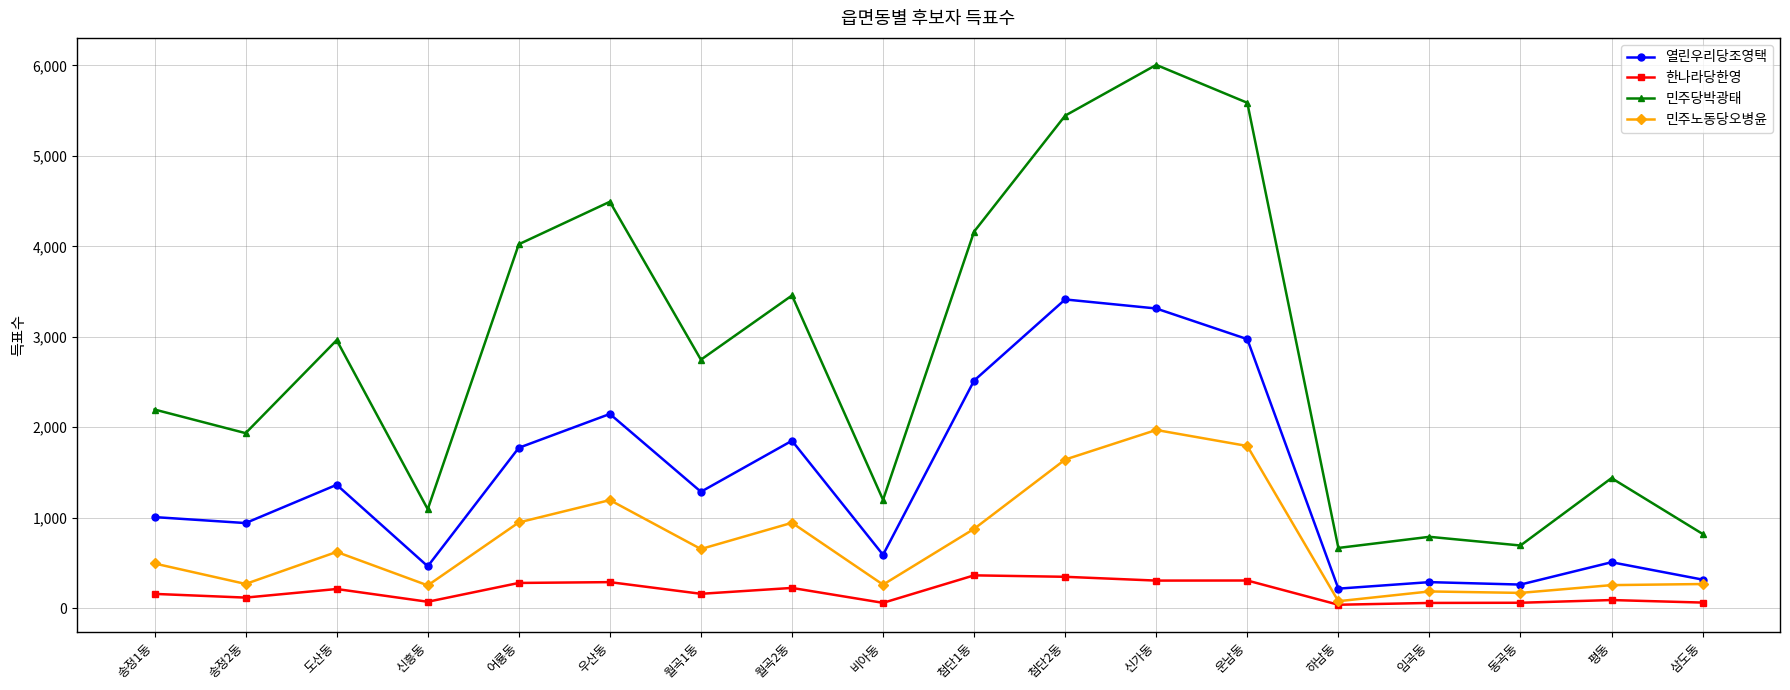

What is the difference between the maximum and minimum values in the 한나라당한영 series?

325